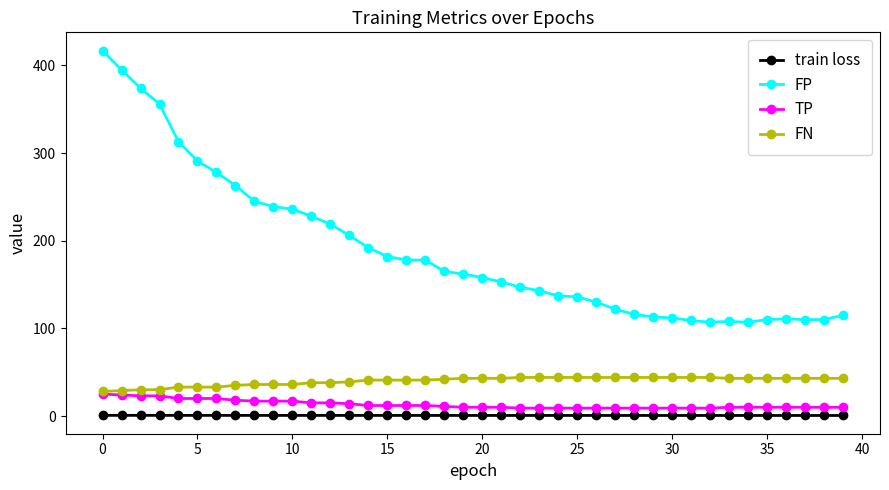

What is the minimum value for TP?

9.0